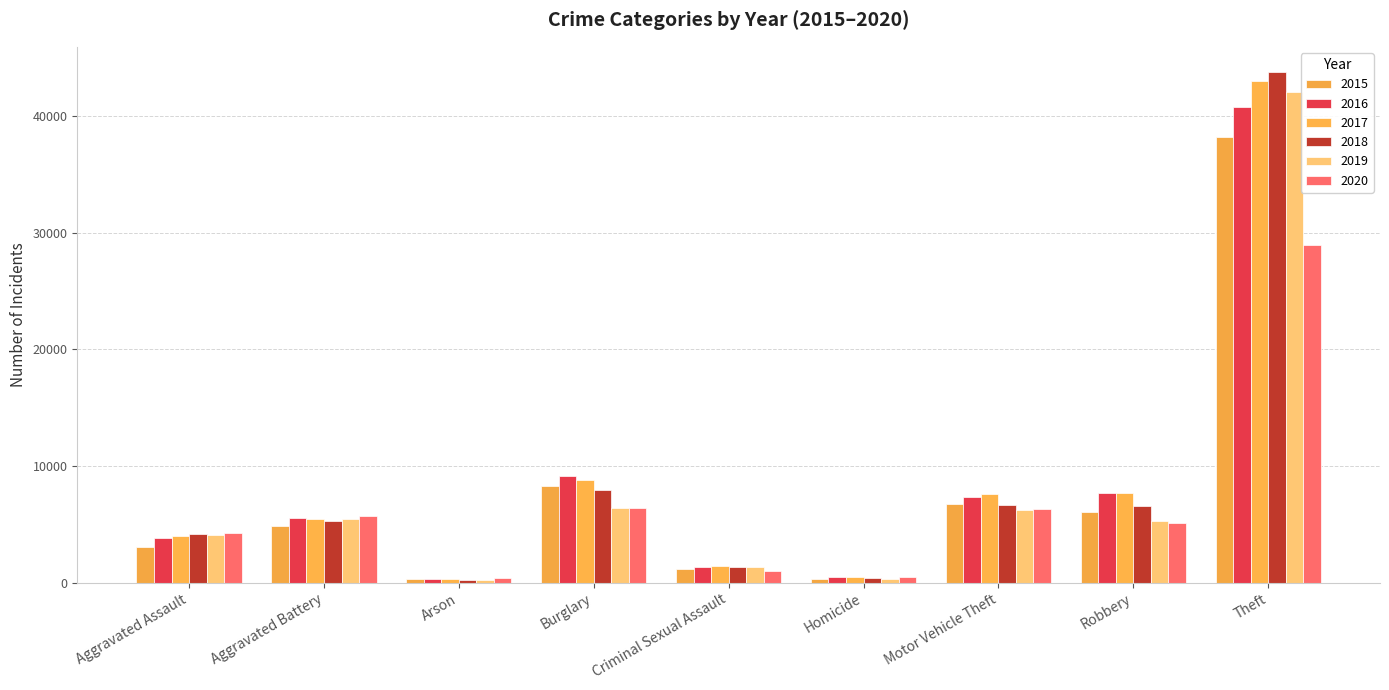

How many groups of bars are there?

9